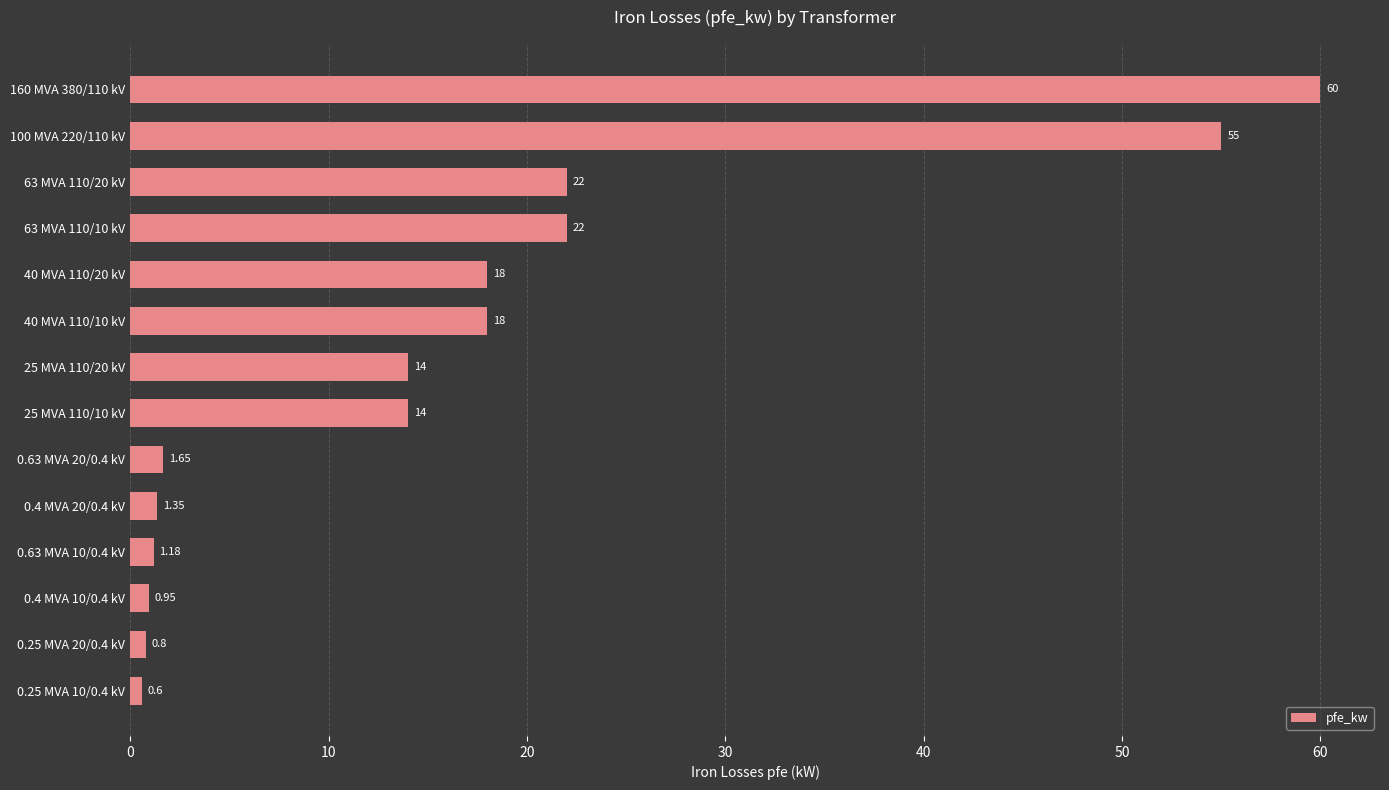

What is the difference between the second highest and second lowest values?

54.2